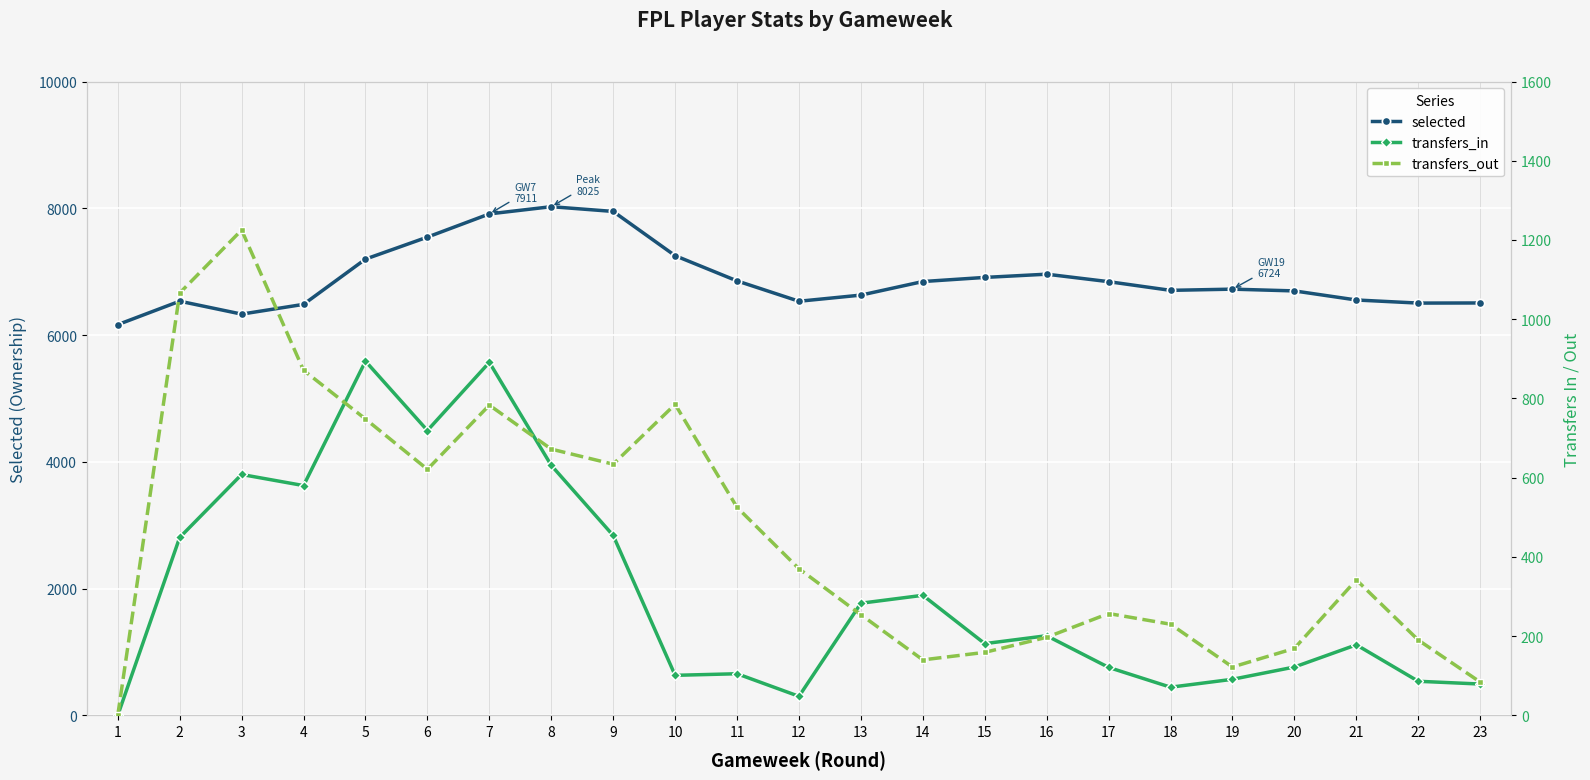

Where is the first local maximum for transfers_in?

3